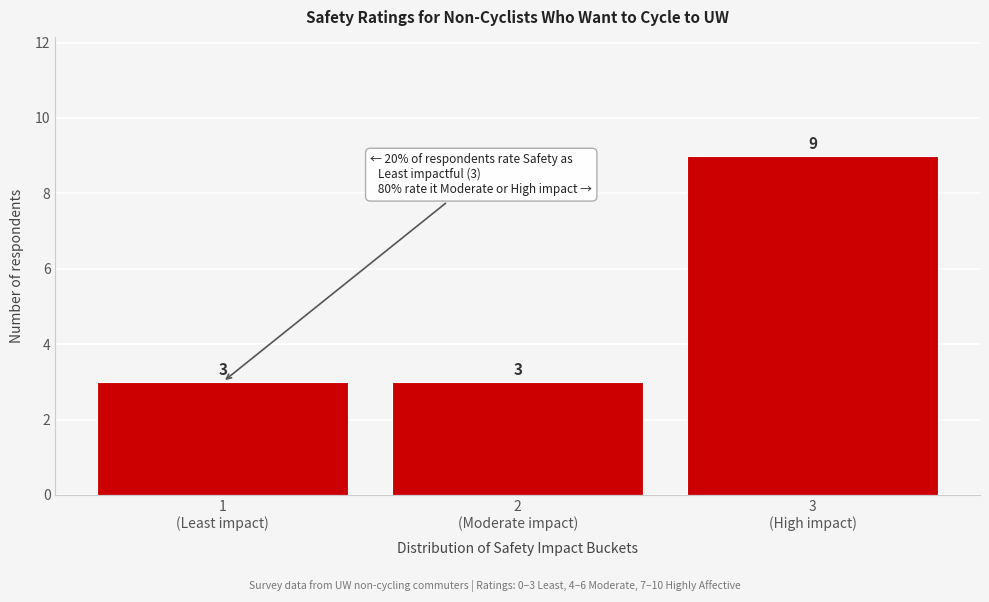

Reading left to right, transcribe all the data shown in this chart.

3	3	9